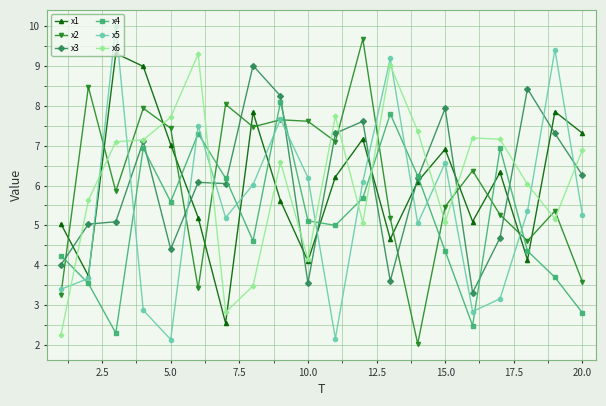

After their last crossing, which series has the higher values: x2 or x6?

x6